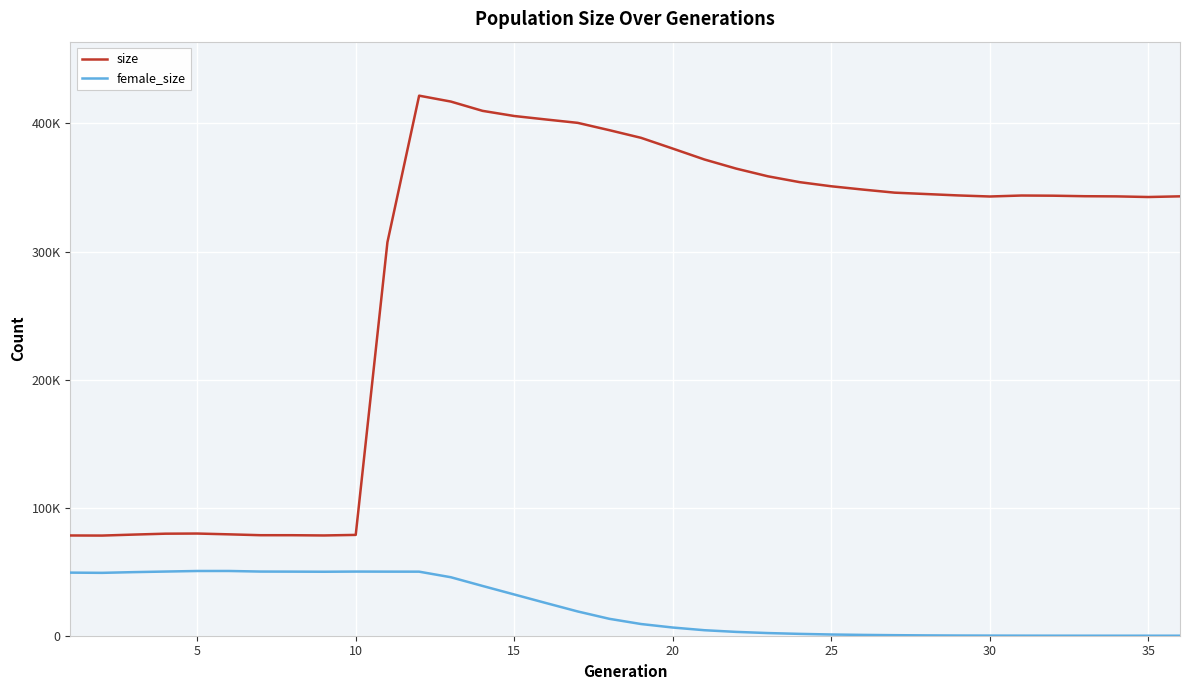

At how many categories does at least one series exceed 47300?

36